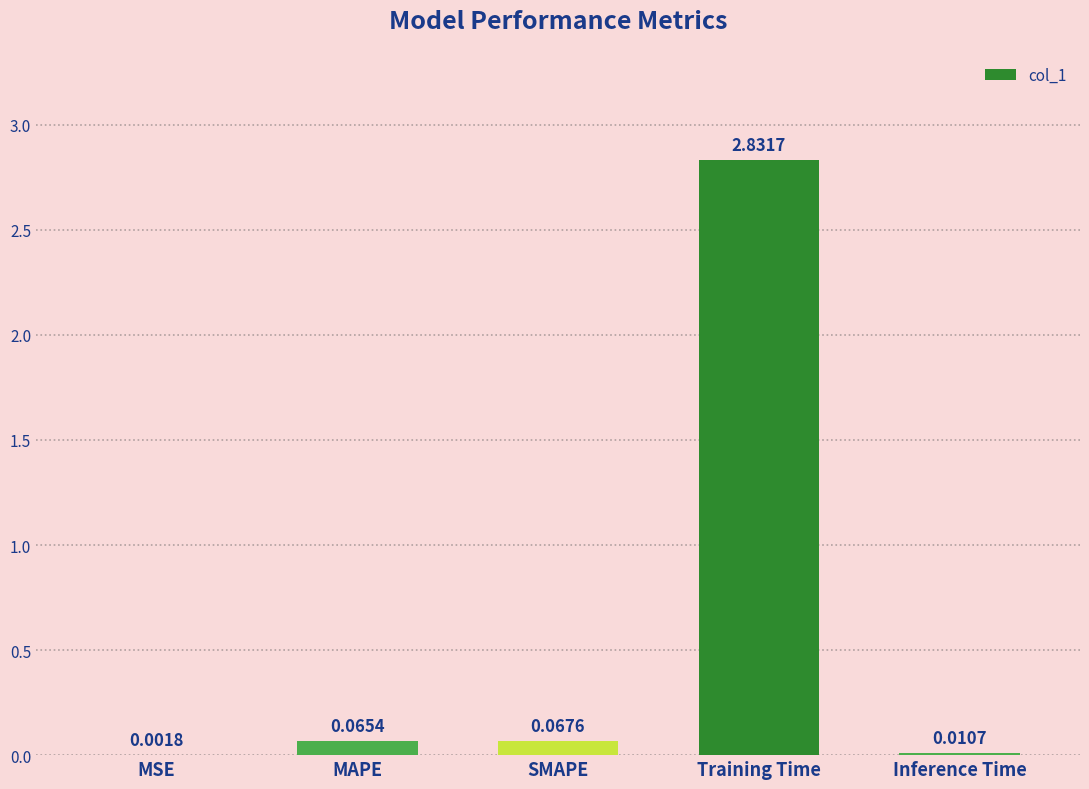

What is the sum of all values?

3.0